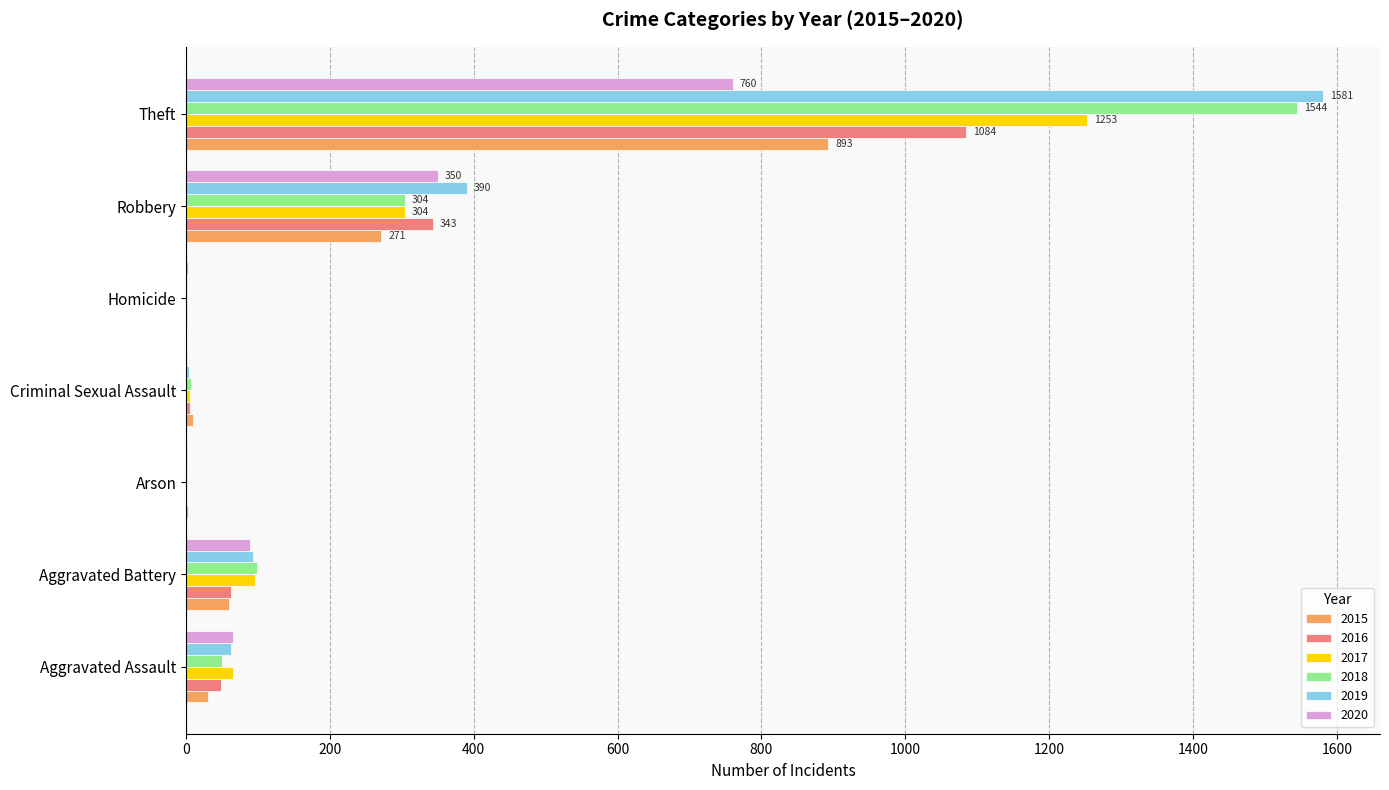

What is the total value across all series at Aggravated Battery?

500